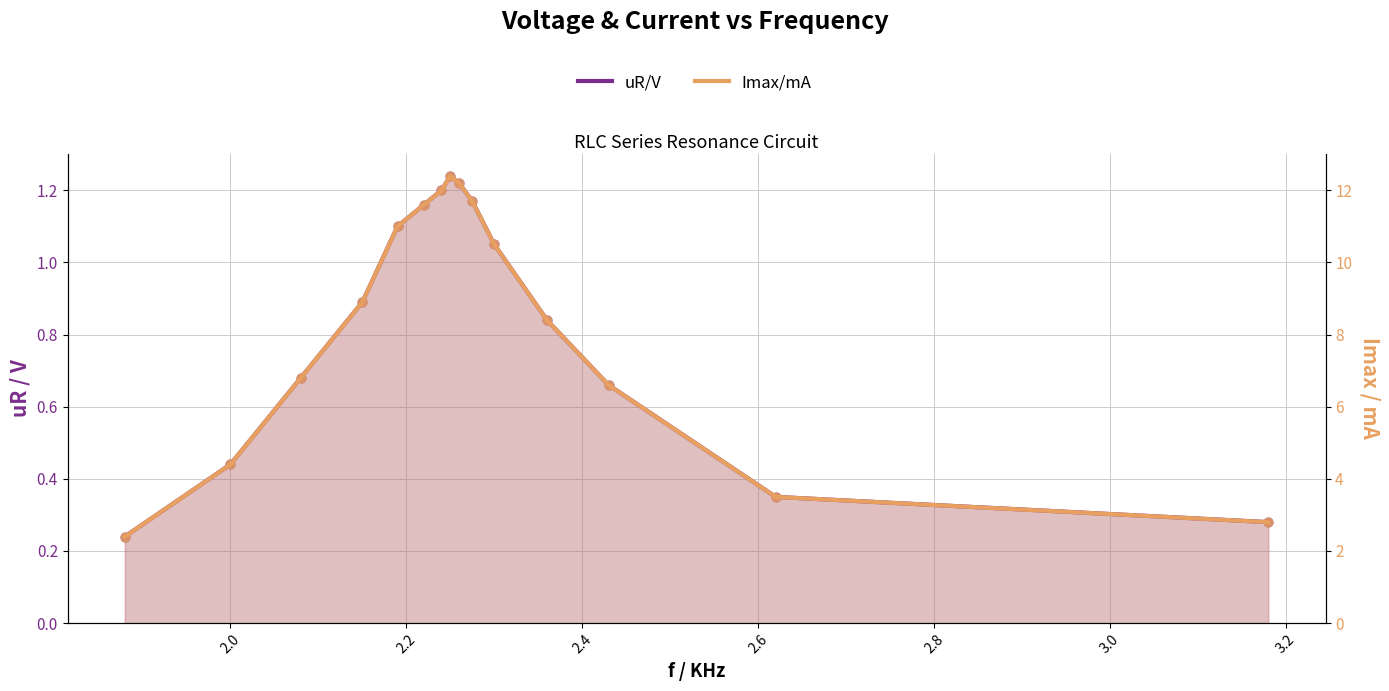

At how many categories does at least one series exceed 6?

11